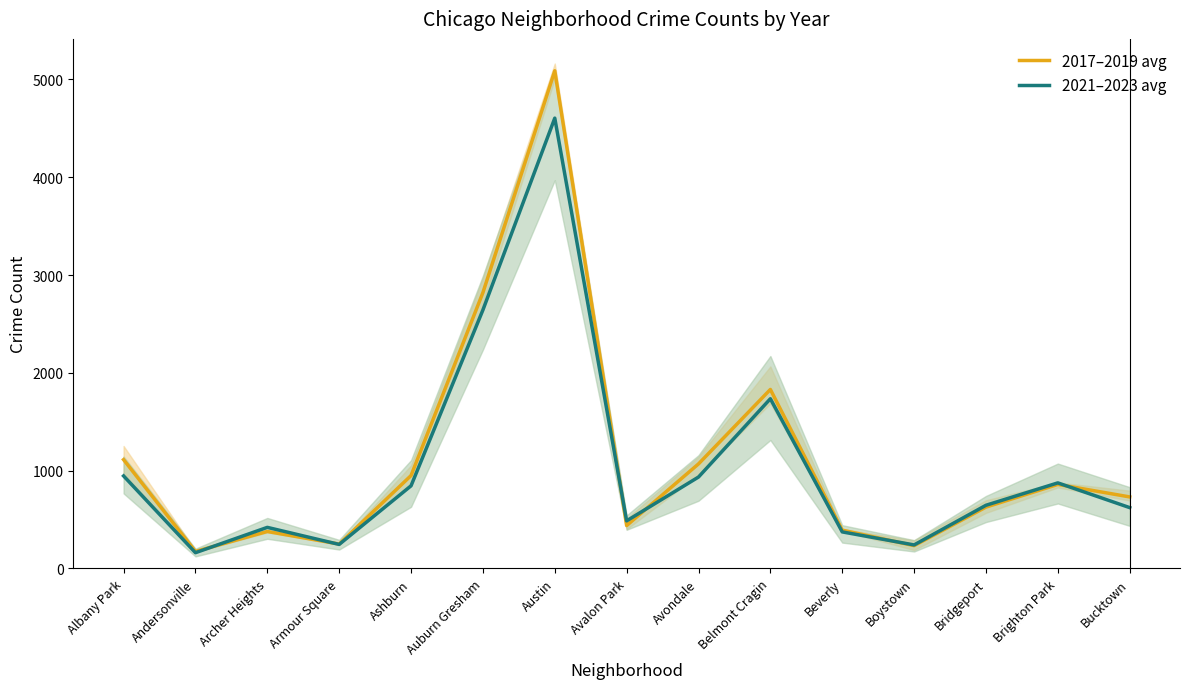

What is the label of the 10th point from the left?

Belmont Cragin